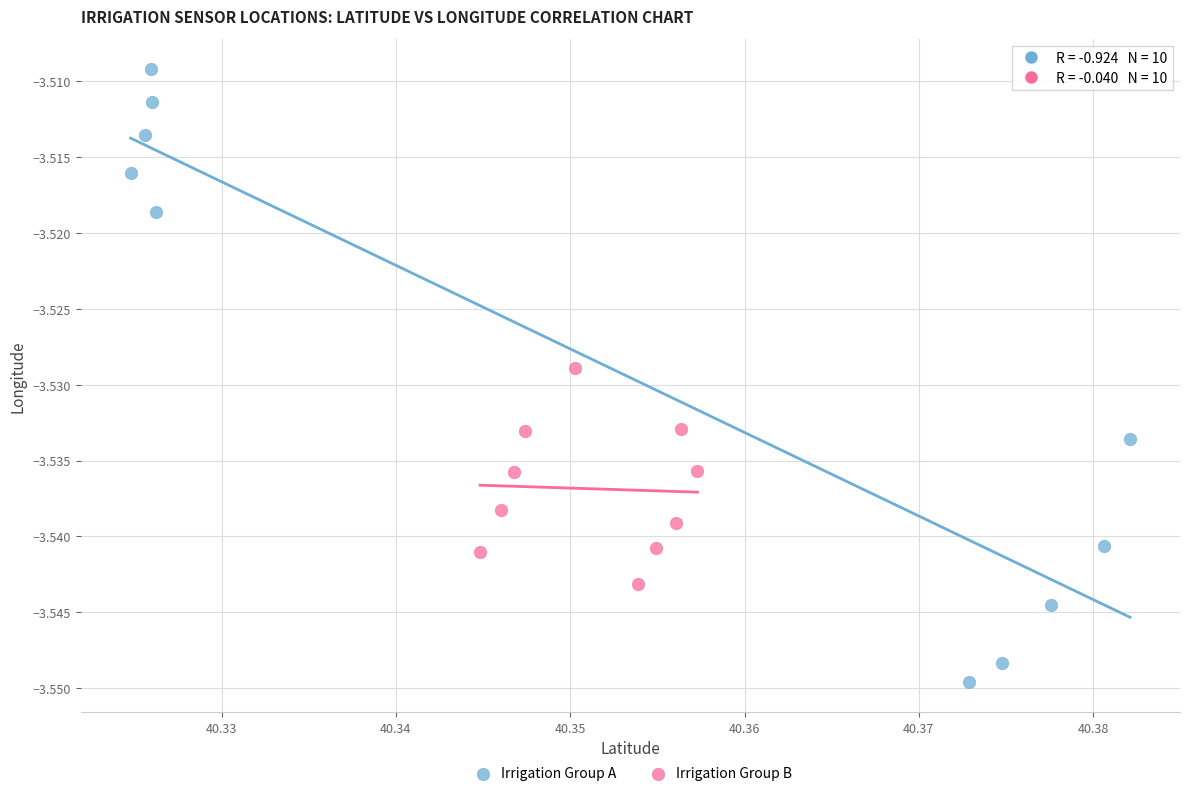

Which series reaches the maximum Y coordinate?

Irrigation Group A